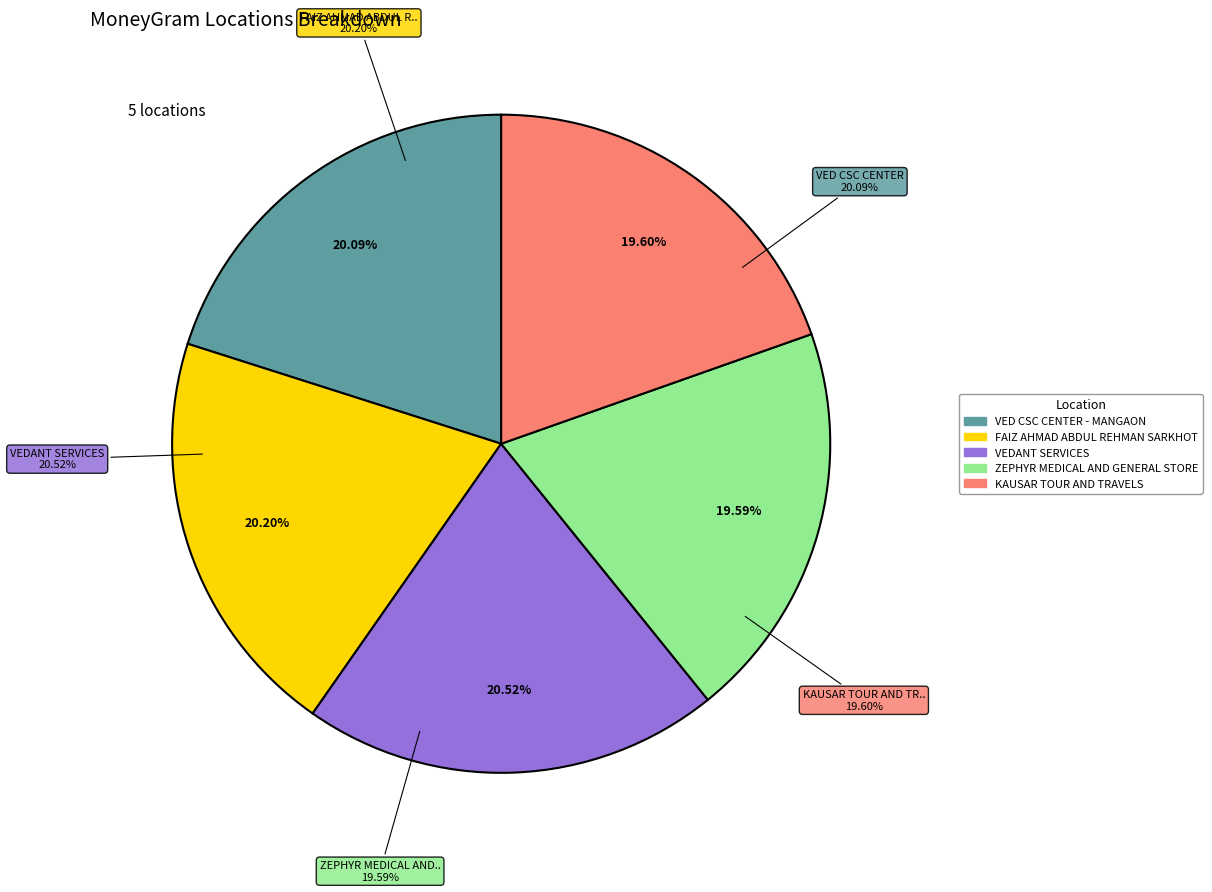

What is the largest slice in the pie chart?

VEDANT SERVICES